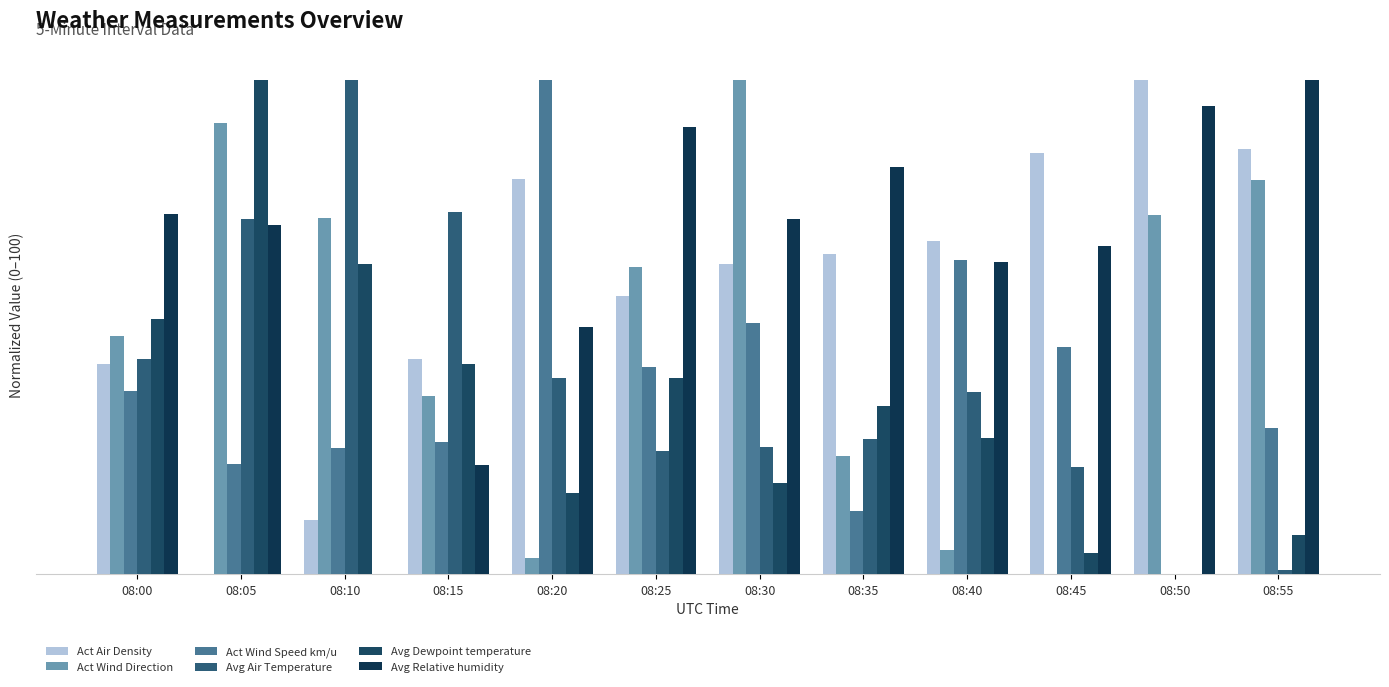

What are all the series names shown in the legend?

Act Air Density, Act Wind Direction, Act Wind Speed km/u, Avg Air Temperature, Avg Dewpoint temperature, Avg Relative humidity